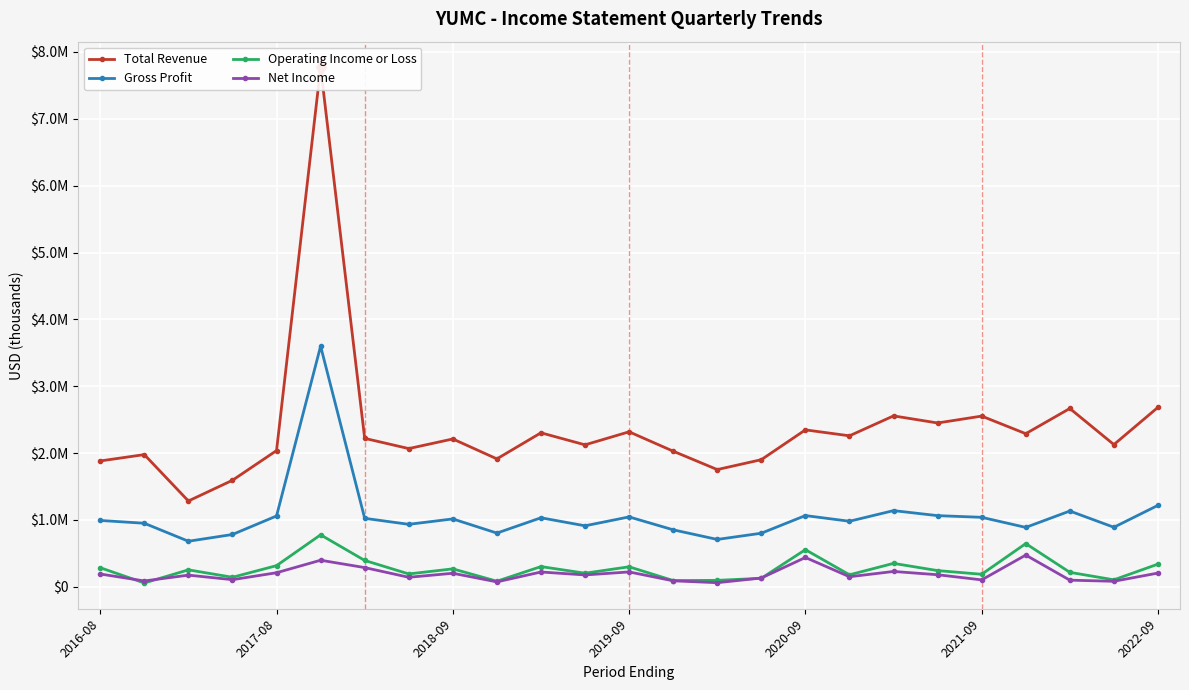

Rank the series by their maximum value, from lowest to highest.

Net Income, Operating Income or Loss, Gross Profit, Total Revenue